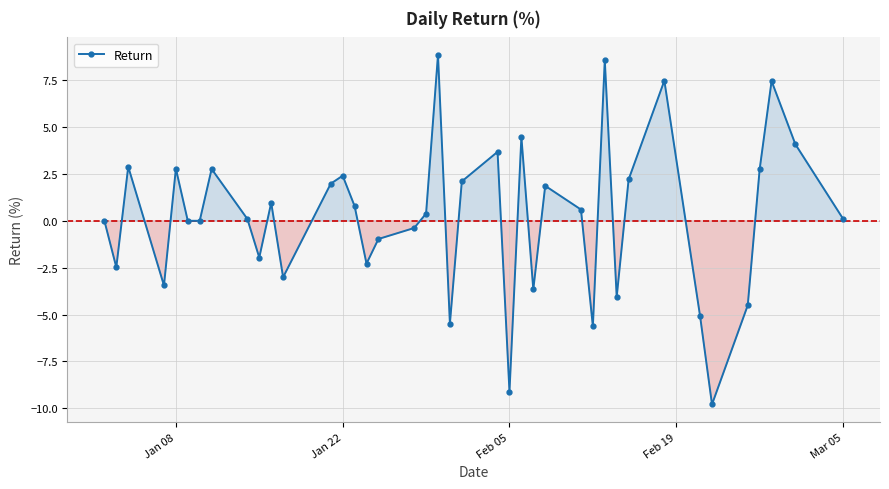

Reading left to right, extract all data points from this chart.

0.0	-2.5	2.9	-3.4	2.8	0.0	0.0	2.8	0.1	-2.0	1.0	-3.0	2.0	2.4	0.8	-2.3	-1.0	-0.4	0.4	8.8	-5.5	2.1	3.7	-9.1	4.5	-3.7	1.9	0.6	-5.6	8.6	-4.1	2.2	7.5	-5.1	-9.8	-4.5	2.8	7.5	4.1	0.1